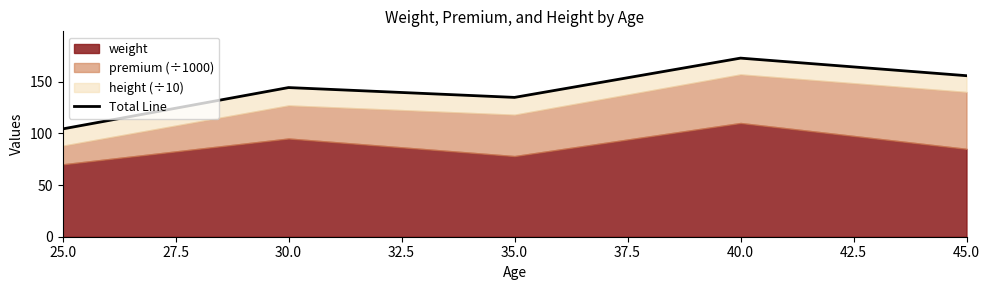

What is the maximum value shown in the chart?

172.7